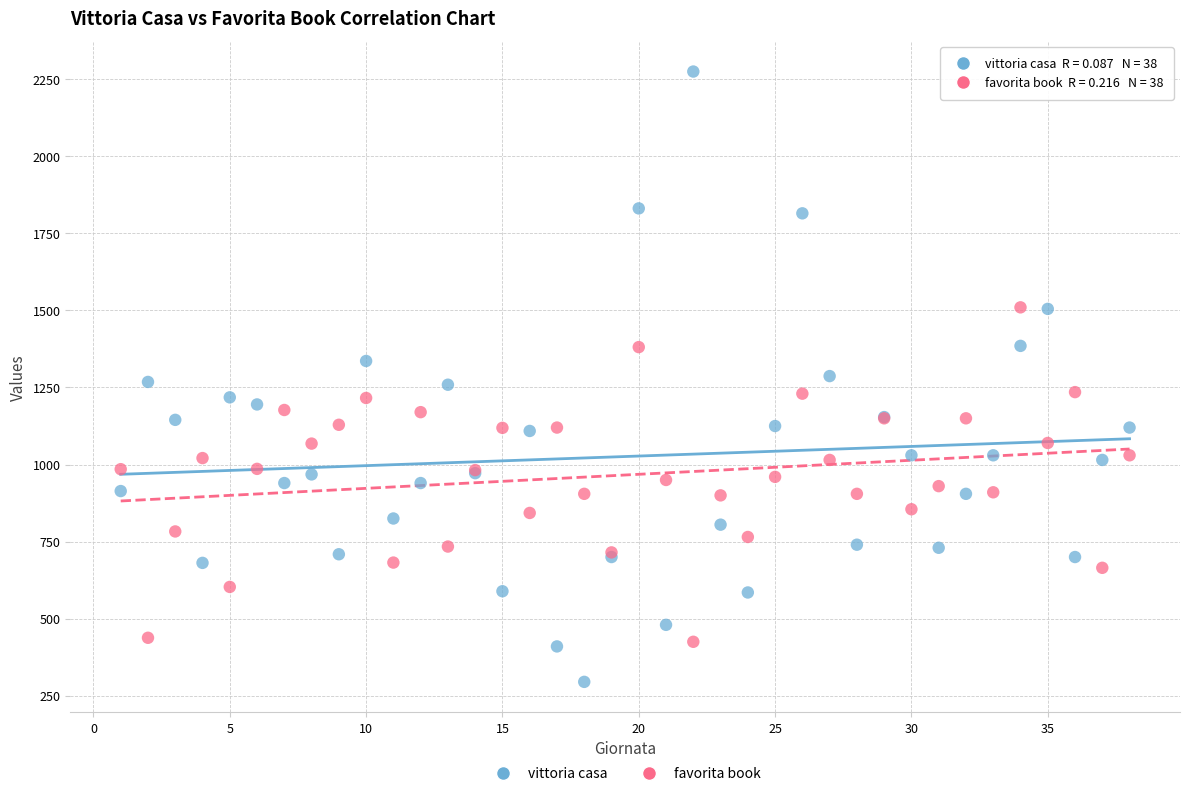

Which series reaches the minimum Y coordinate?

vittoria casa